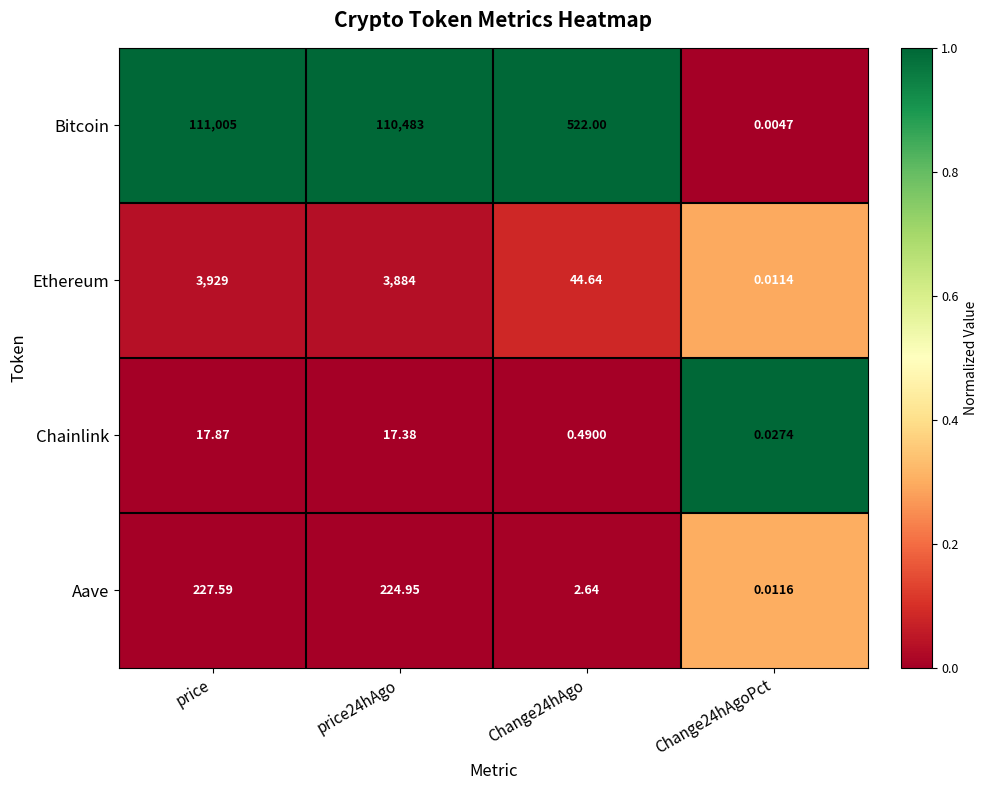

At which category does the chart reach its peak across all series?

price